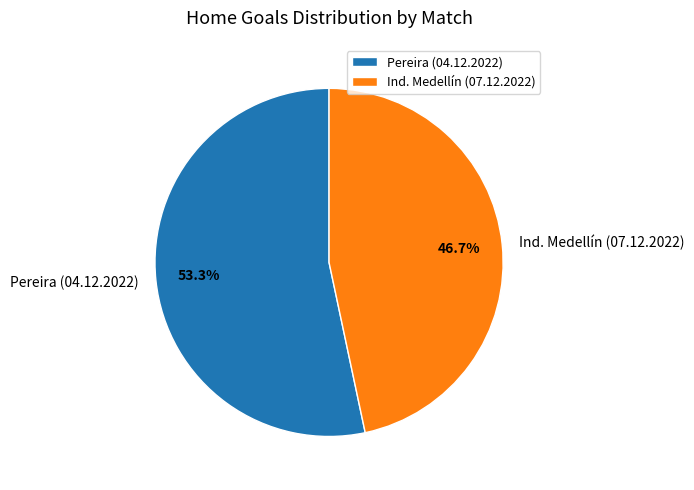

How many slices are in this pie chart?

2